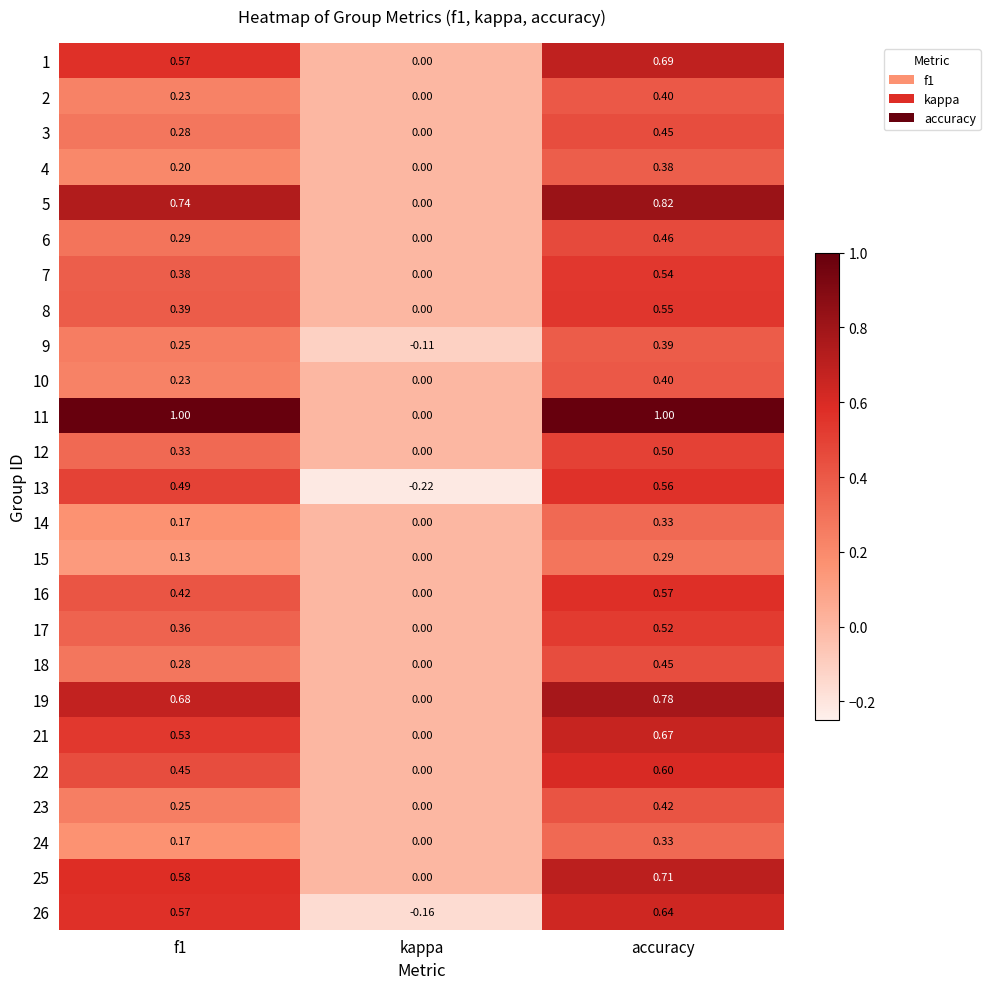

How many data points does each series have?

3